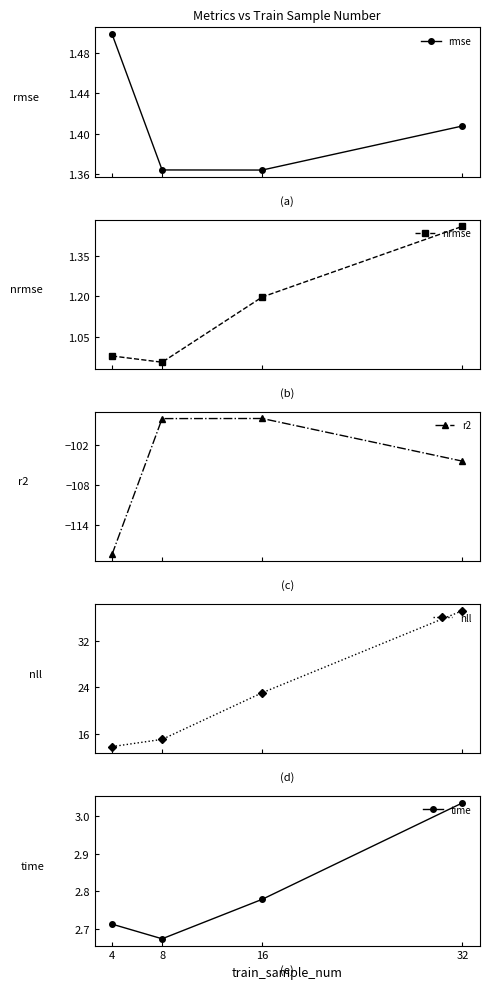

What is the difference between the nll values at 16 and 8?

8.0